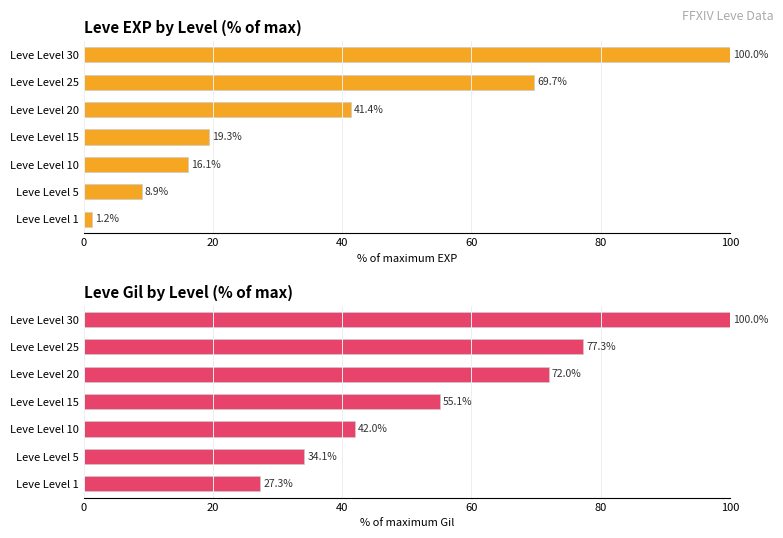

Is it true that Leve Gil (normalized %) equals 39.5 at Leve Level 1?

False